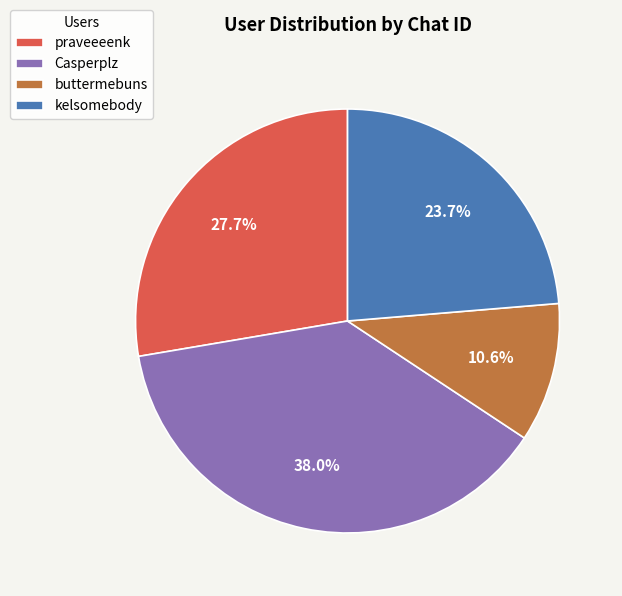

Which category has the smallest portion of the pie?

buttermebuns